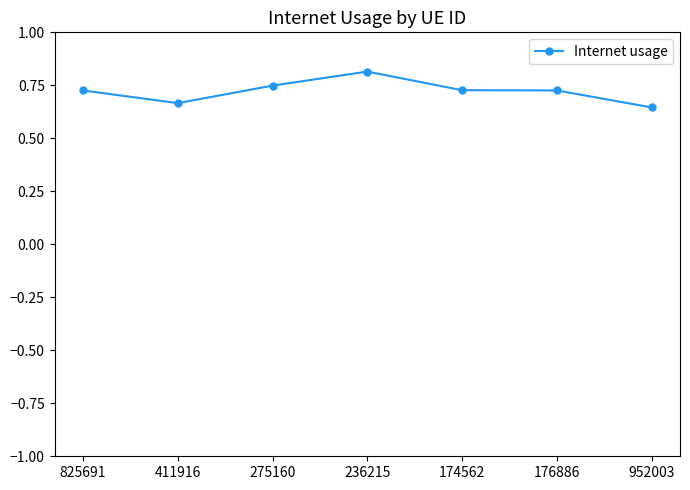

How many lines are shown in the chart?

1